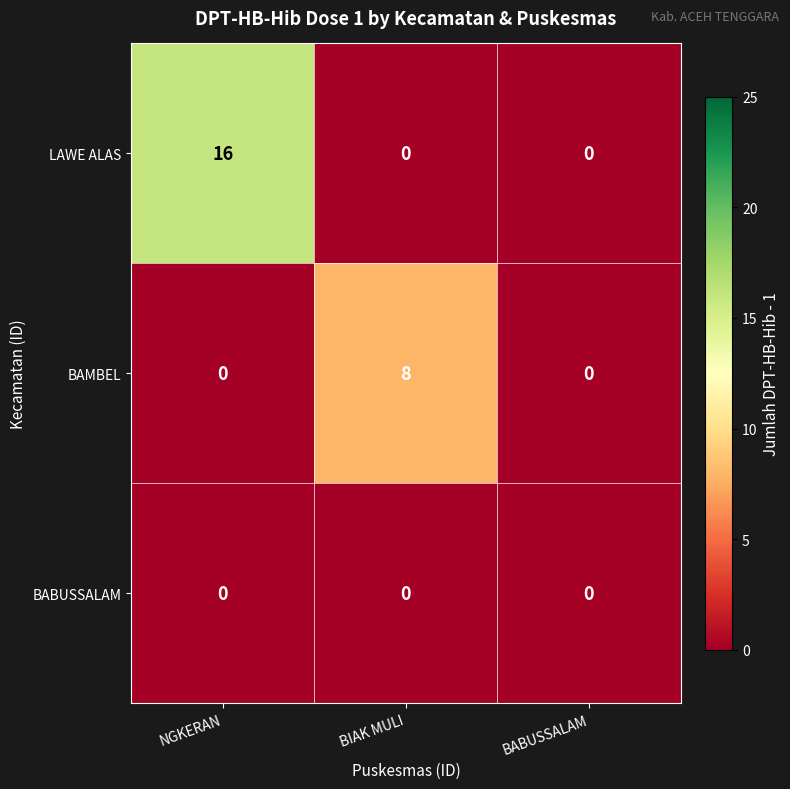

True or false: BABUSSALAM has a value of 0 at NGKERAN.

True